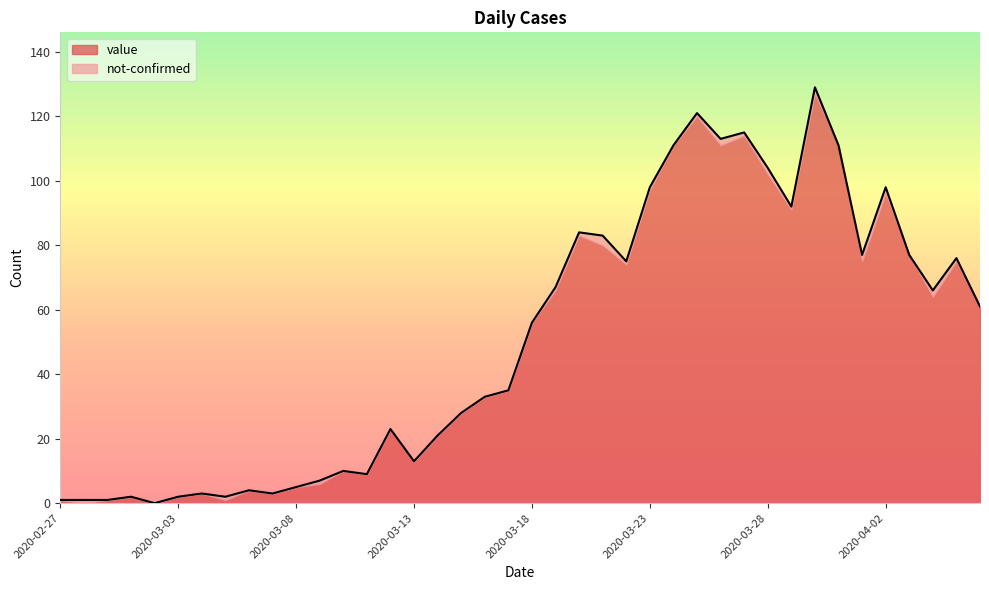

What is the maximum value shown in the chart?

129